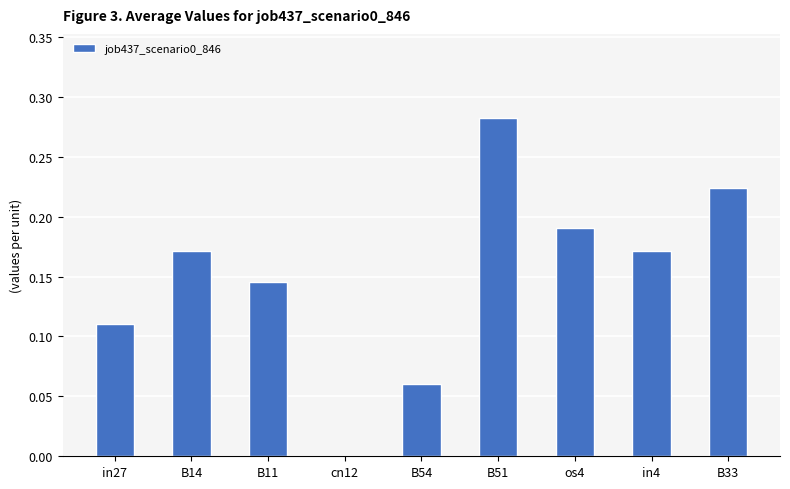

The chart shows a value of 0.3 at B33. True or false?

False